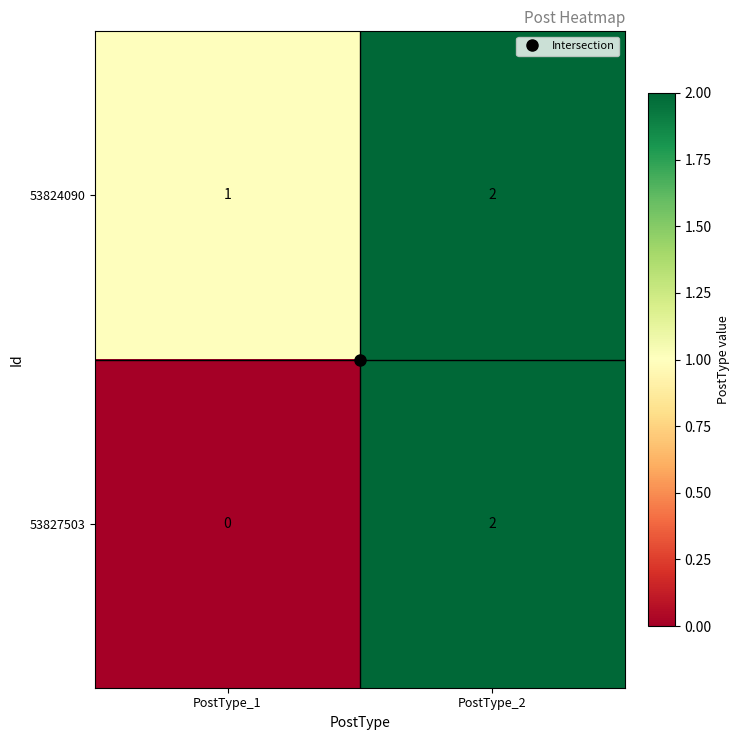

Which category has the highest value in the 53824090 series?

PostType_2